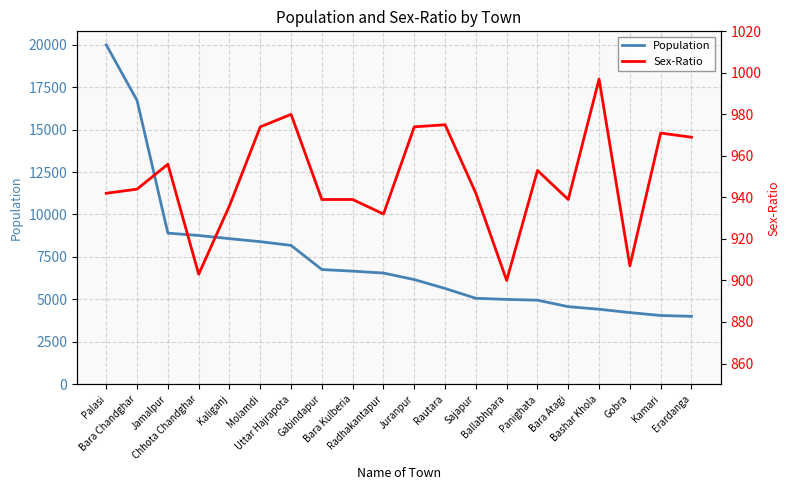

True or false: Population and Sex-Ratio cross at least once.

False